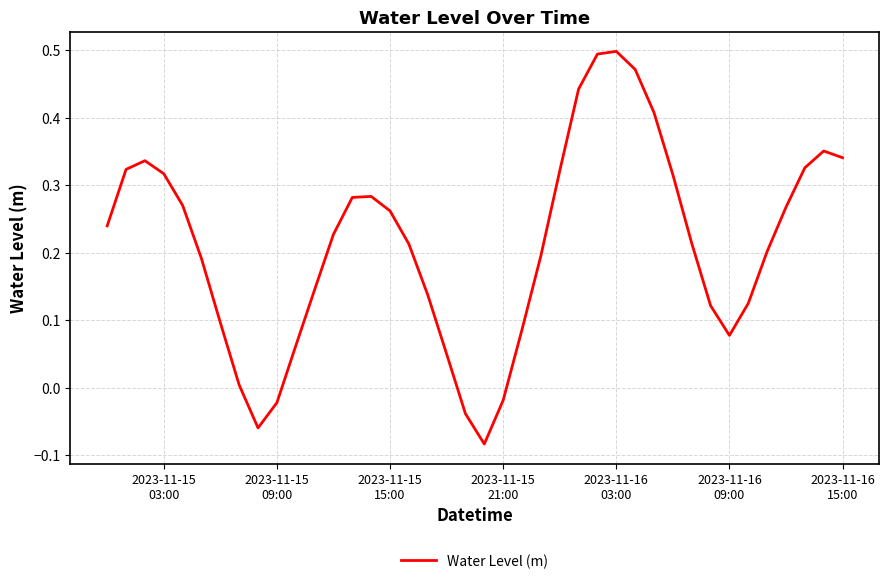

Count the number of values greater than 0.

35